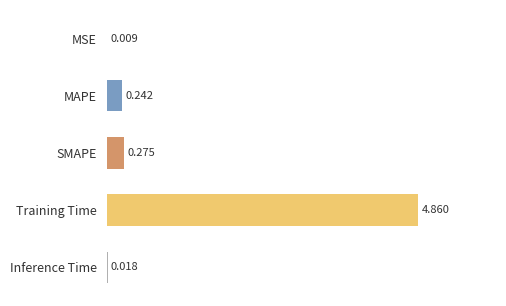

Which label corresponds to the largest value in the chart?

Training Time